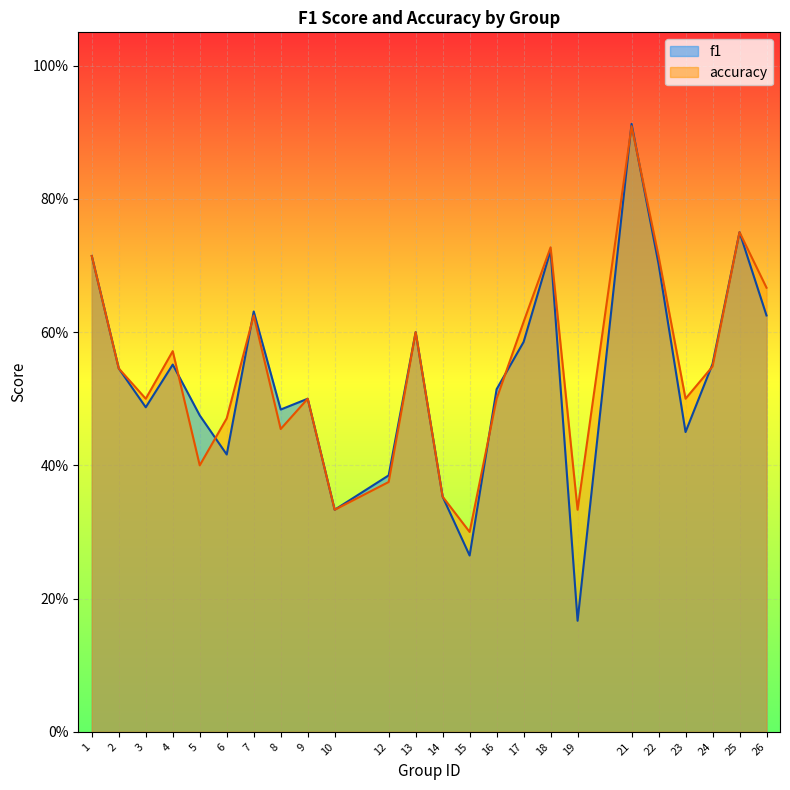

How many times do accuracy and f1 cross each other?

8